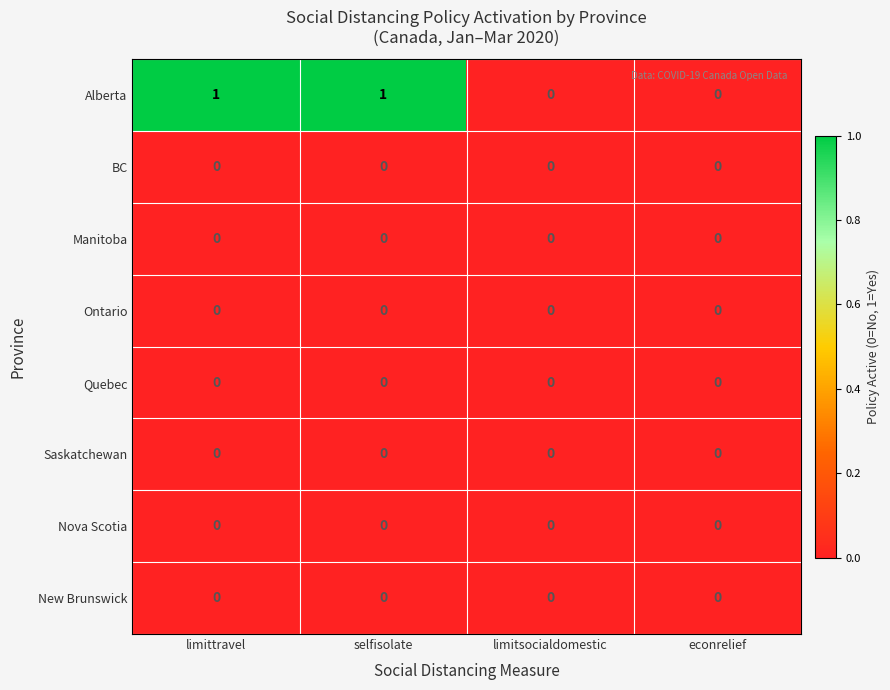

Which series has the largest total across all categories?

Alberta